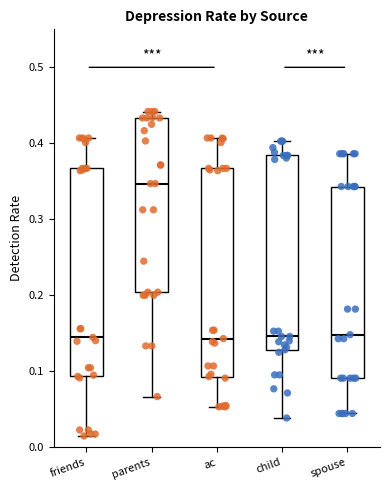

Reading left to right, transcribe this box plot: for each box, give where its median line is, the range the box spans, and where its two whiskers end, as read against the y-axis. The values are not printed on the chart, so give them approximately, as read against the axis.

friends: median 0.14, box 0.09 to 0.37, whiskers 0.01 to 0.41
parents: median 0.35, box 0.20 to 0.43, whiskers 0.07 to 0.44
ac: median 0.14, box 0.09 to 0.37, whiskers 0.05 to 0.41
child: median 0.15, box 0.13 to 0.38, whiskers 0.04 to 0.40
spouse: median 0.15, box 0.09 to 0.34, whiskers 0.04 to 0.39